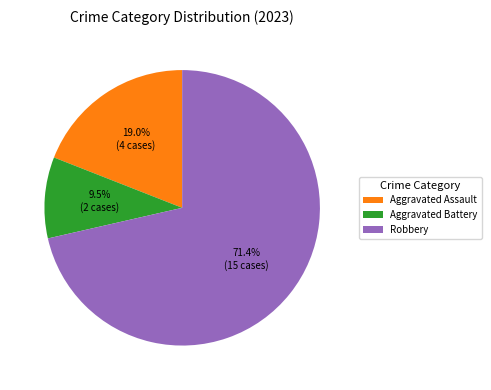

Is Robbery the majority of the pie?

Yes